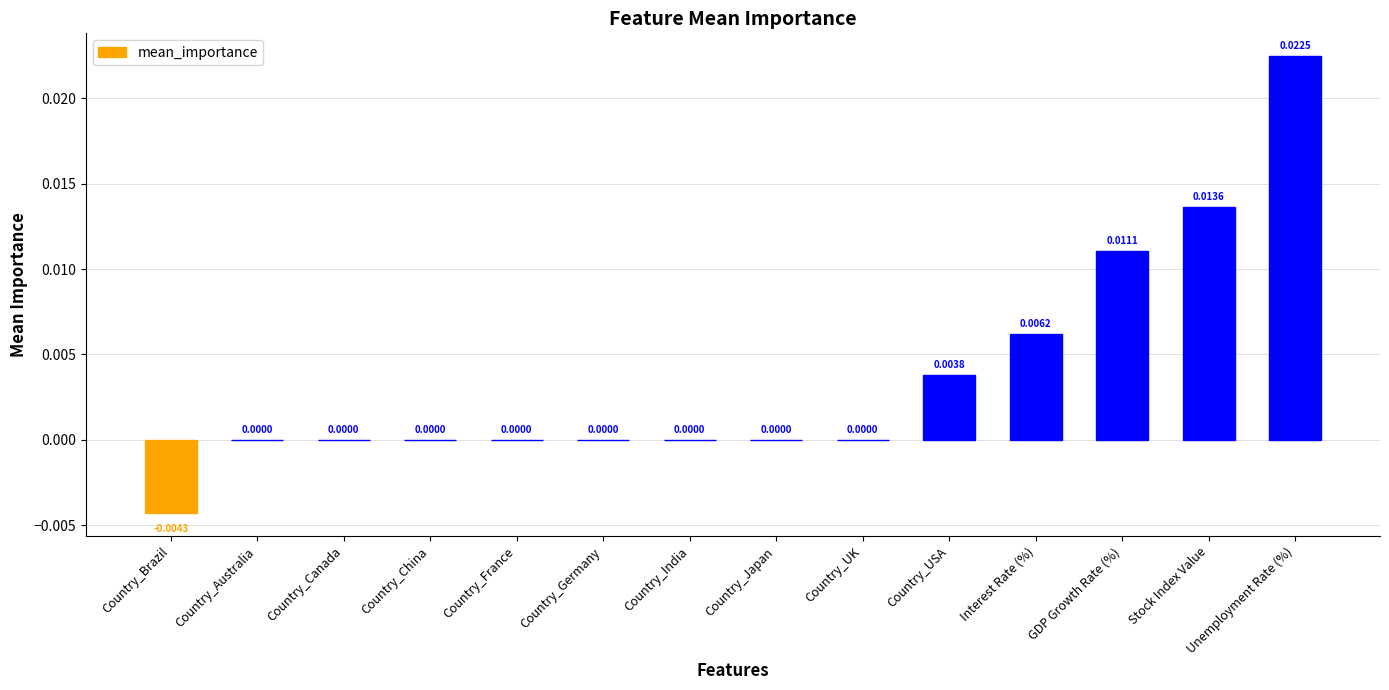

Which category has the highest value across all series?

Unemployment Rate (%)